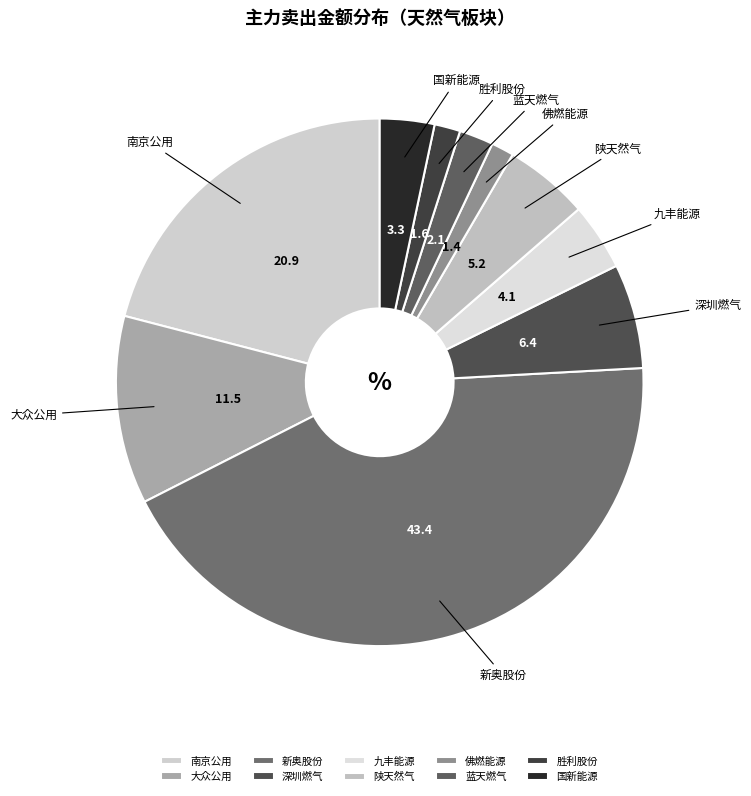

The 新奥股份 slice represents 30% of the pie. True or false?

False